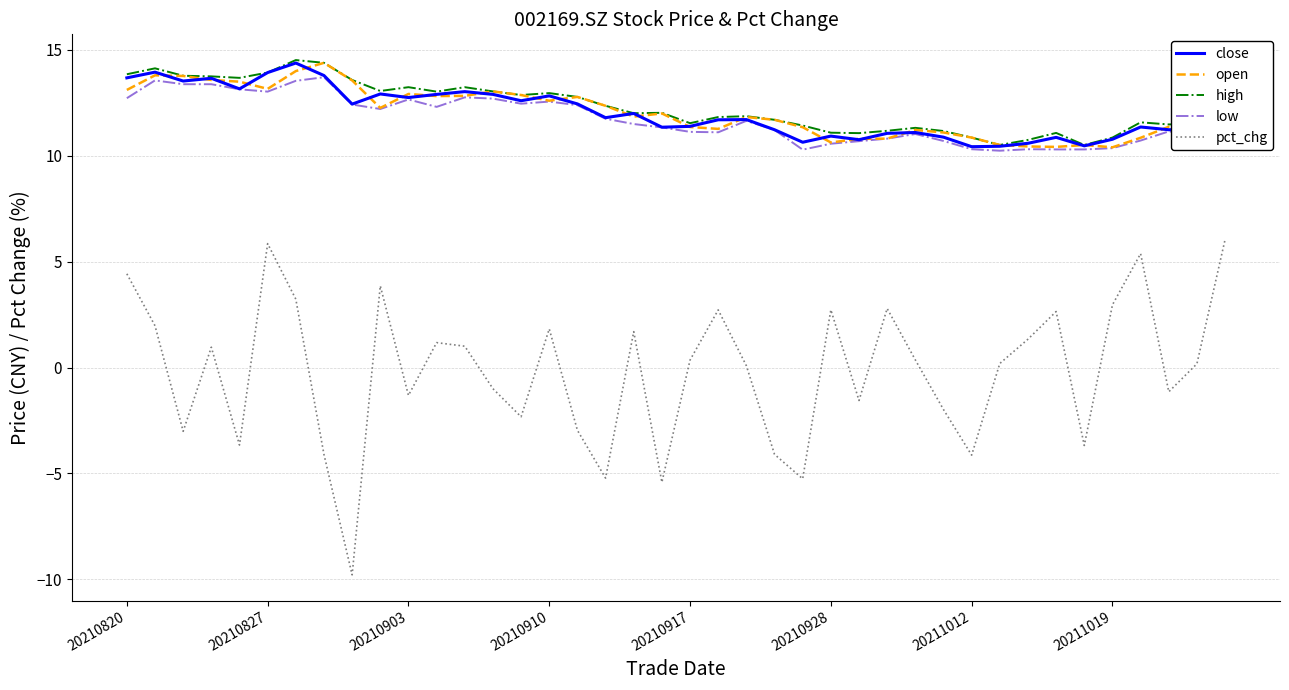

What is the minimum value for open?

10.4